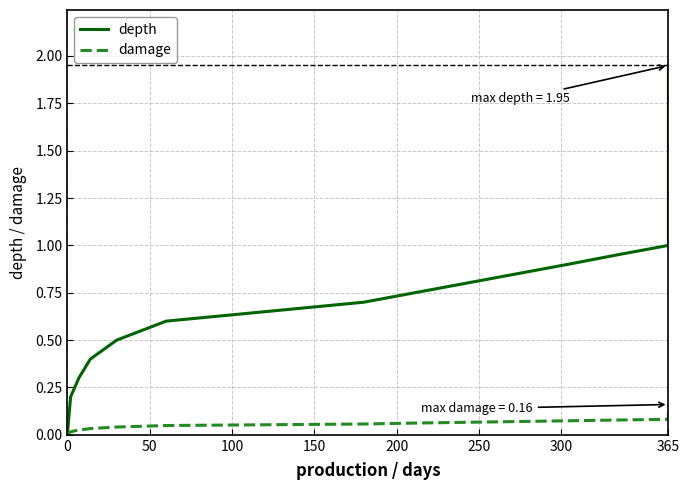

How many lines are shown in the chart?

2